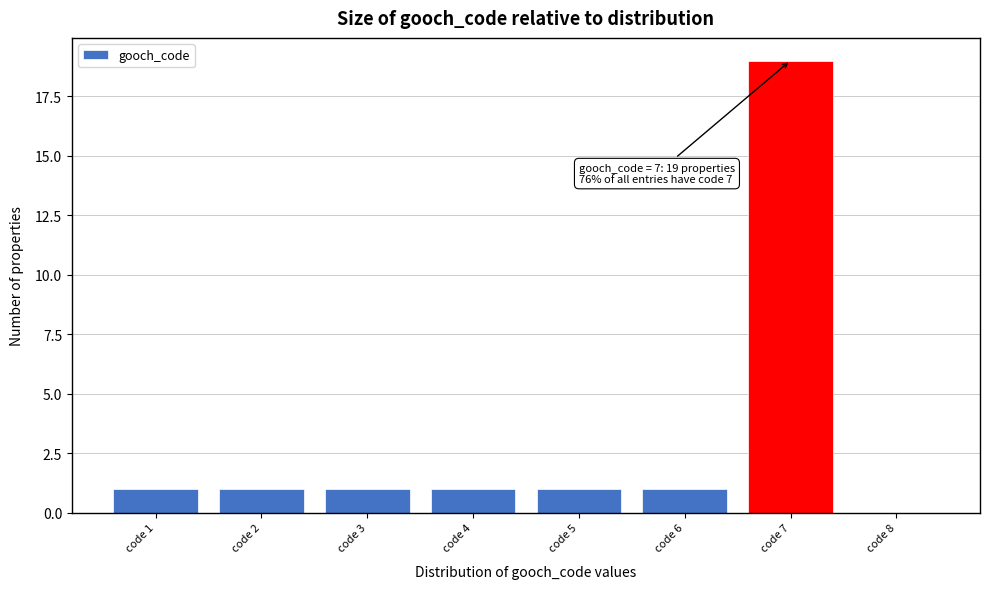

Which range on the x-axis has the tallest bar?

6.5 to 7.5